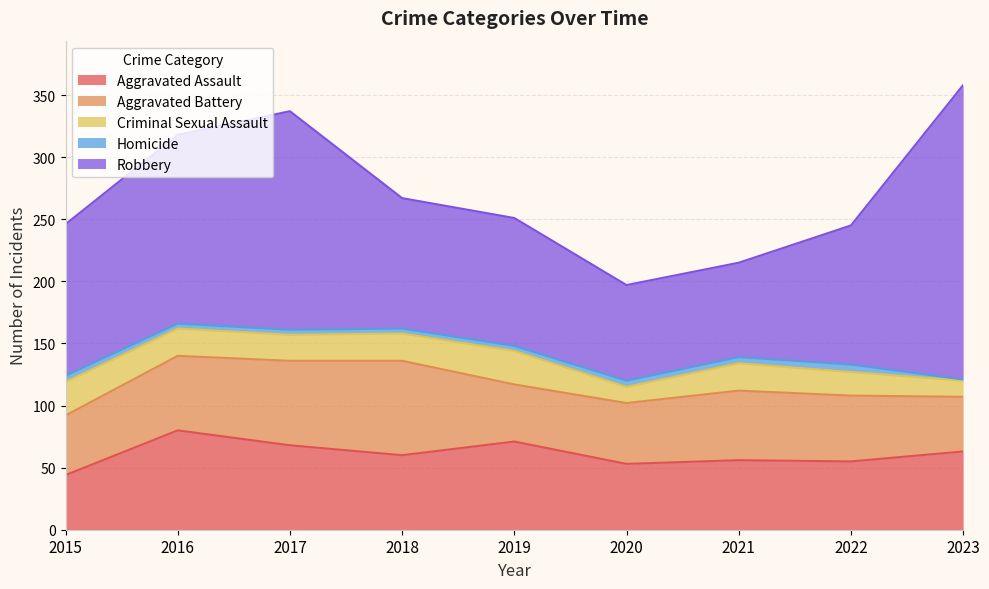

Reading right to left, transcribe all the data shown in this chart.

Aggravated Assault: 2023=63	2022=55	2021=56	2020=53	2019=71	2018=60	2017=68	2016=80	2015=44
Aggravated Battery: 2023=44	2022=53	2021=56	2020=49	2019=46	2018=76	2017=68	2016=60	2015=48
Criminal Sexual Assault: 2023=13	2022=19	2021=22	2020=13	2019=27	2018=22	2017=21	2016=22	2015=27
Homicide: 2023=1	2022=6	2021=5	2020=5	2019=4	2018=4	2017=4	2016=4	2015=5
Robbery: 2023=237	2022=112	2021=76	2020=77	2019=103	2018=105	2017=176	2016=152	2015=122